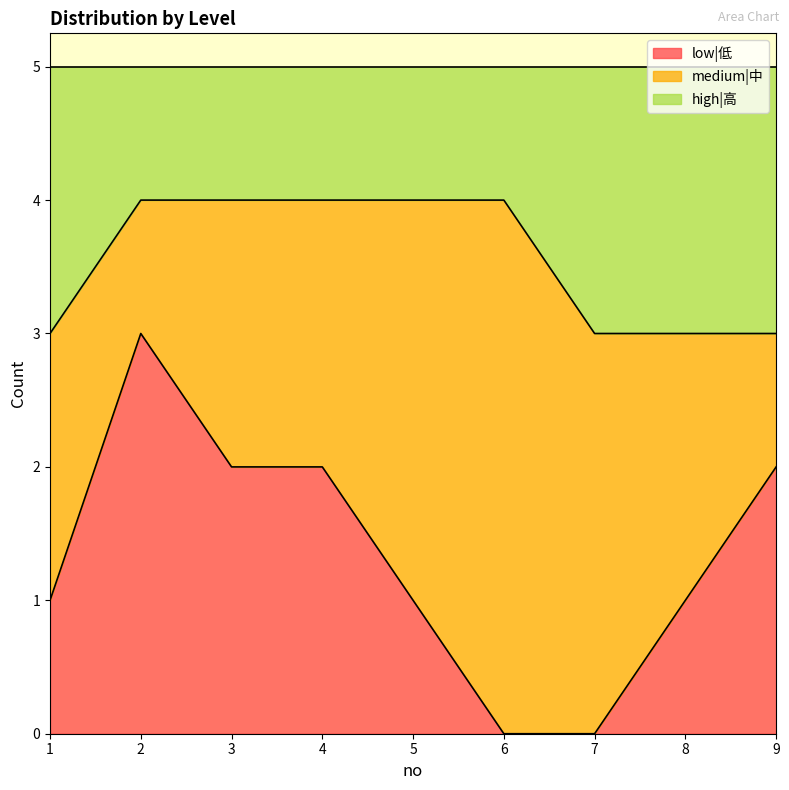

What is the total value across all series at 8?

5